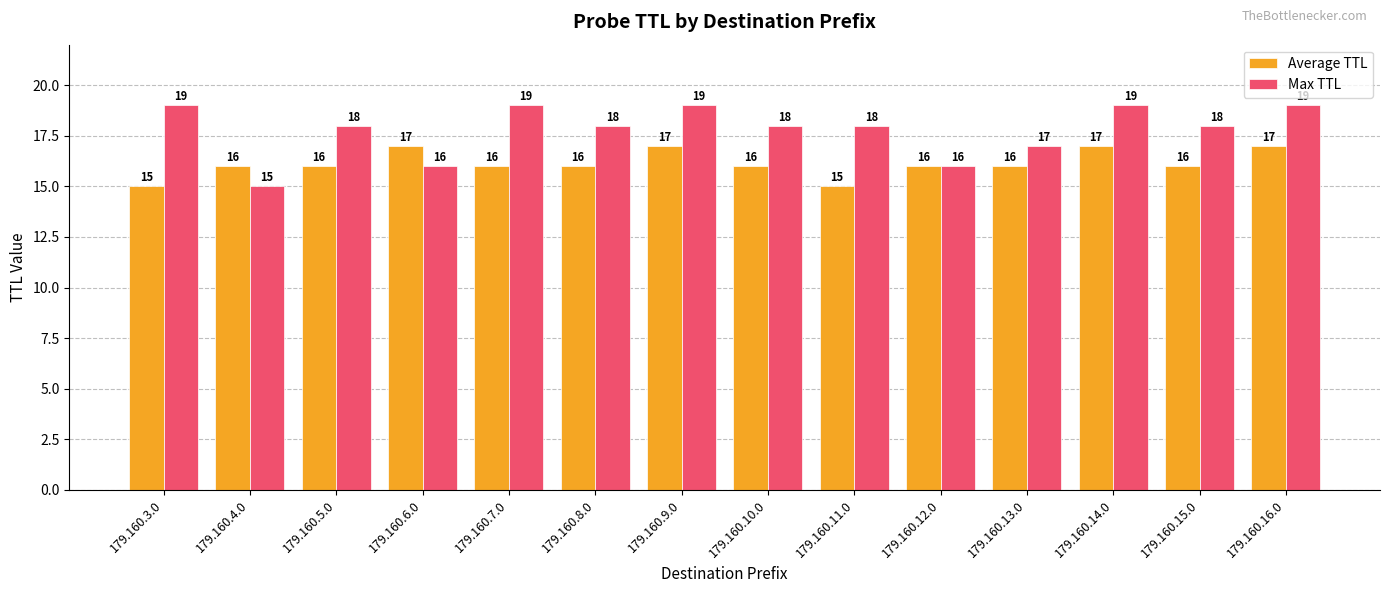

What is the approximate value of Max TTL at 179.160.10.0?

18